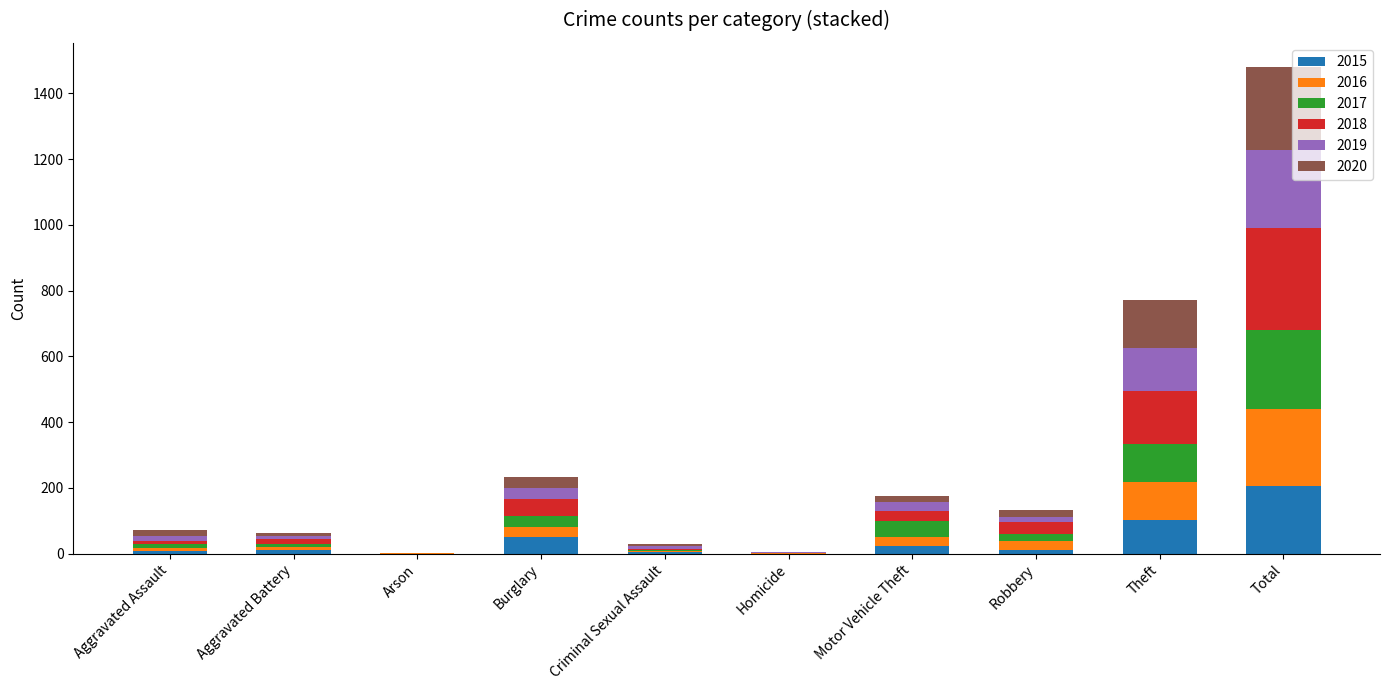

Which category has the highest value in the 2015 series?

Total